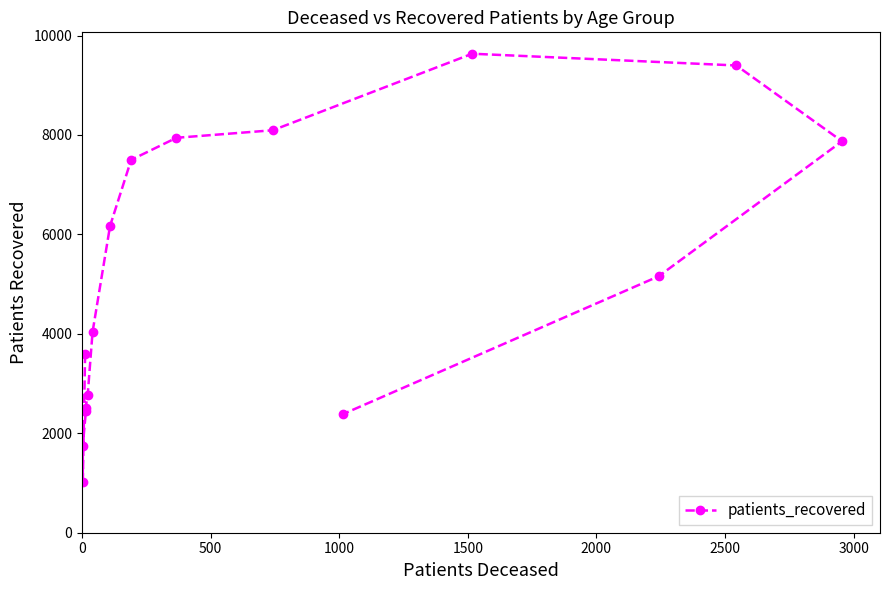

Reading right to left, extract all data points from this chart.

2382	5158	7873	9398	9634	8095	7943	7499	6170	4040	2772	2511	2444	1754	1030	3596